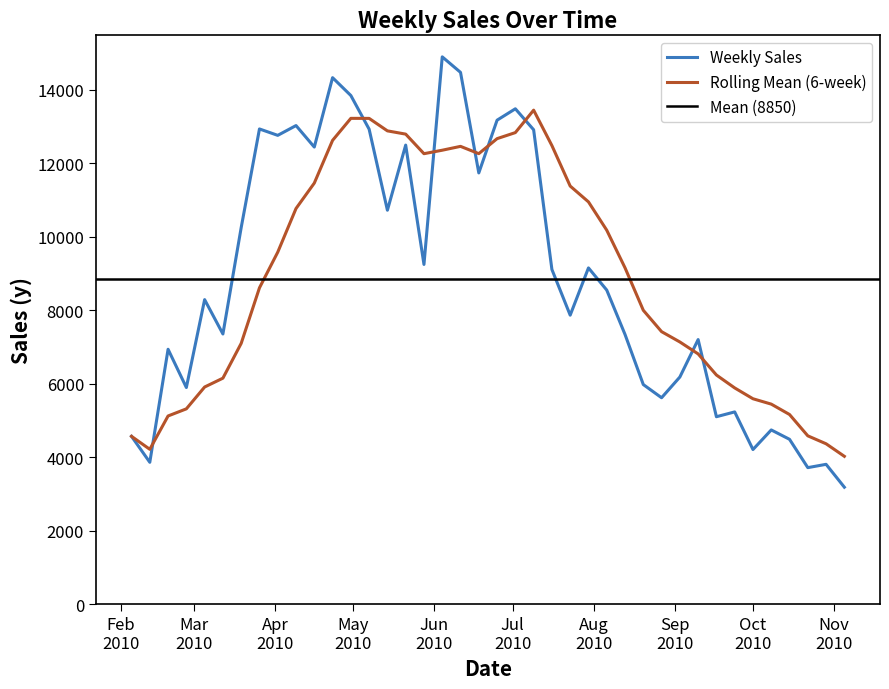

What is the difference between the values at 2010-08-06 and 2010-09-10?

1347.3